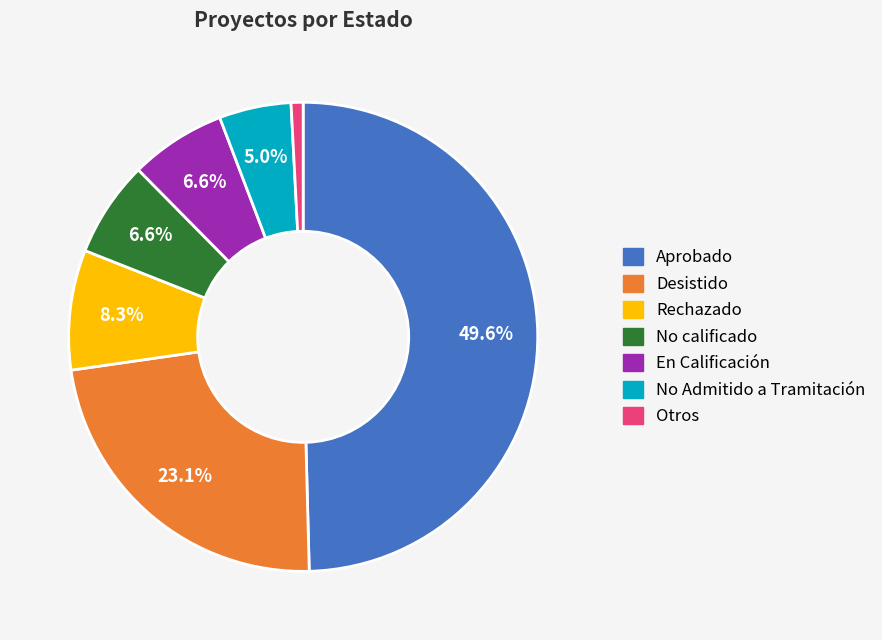

To the nearest percent, what is the average slice percentage?

14%